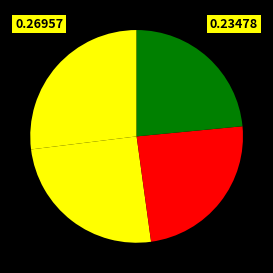

Is there any slice that represents more than half of the pie?

No